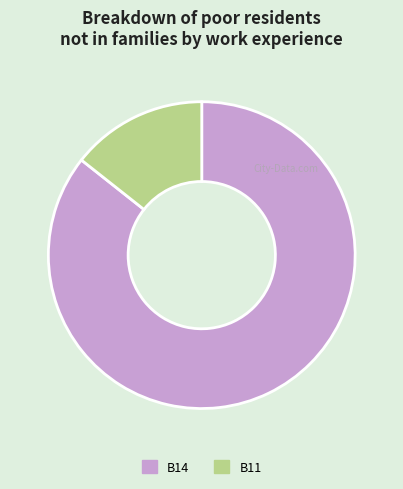

Approximately how many times larger is the value at B14 compared to B11?

6.0